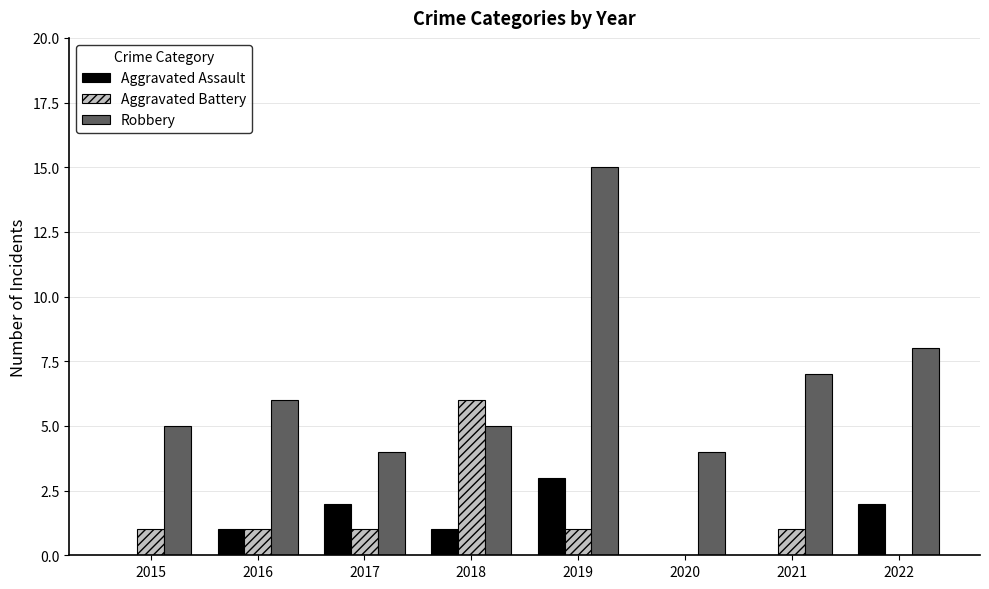

Is the value of Aggravated Assault at 2022 greater than the value of Aggravated Battery at 2018?

No